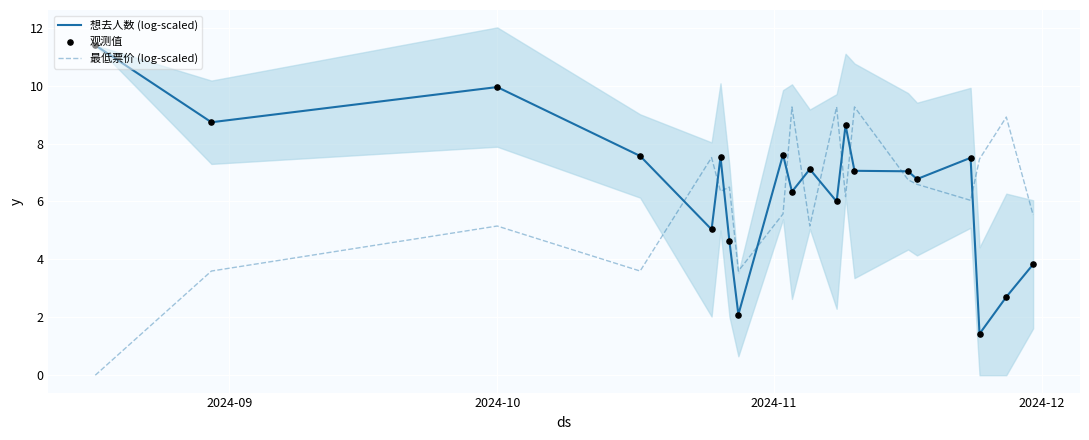

True or false: 想去人数 (log-scaled) and 最低票价 (log-scaled) intersect in this chart.

True